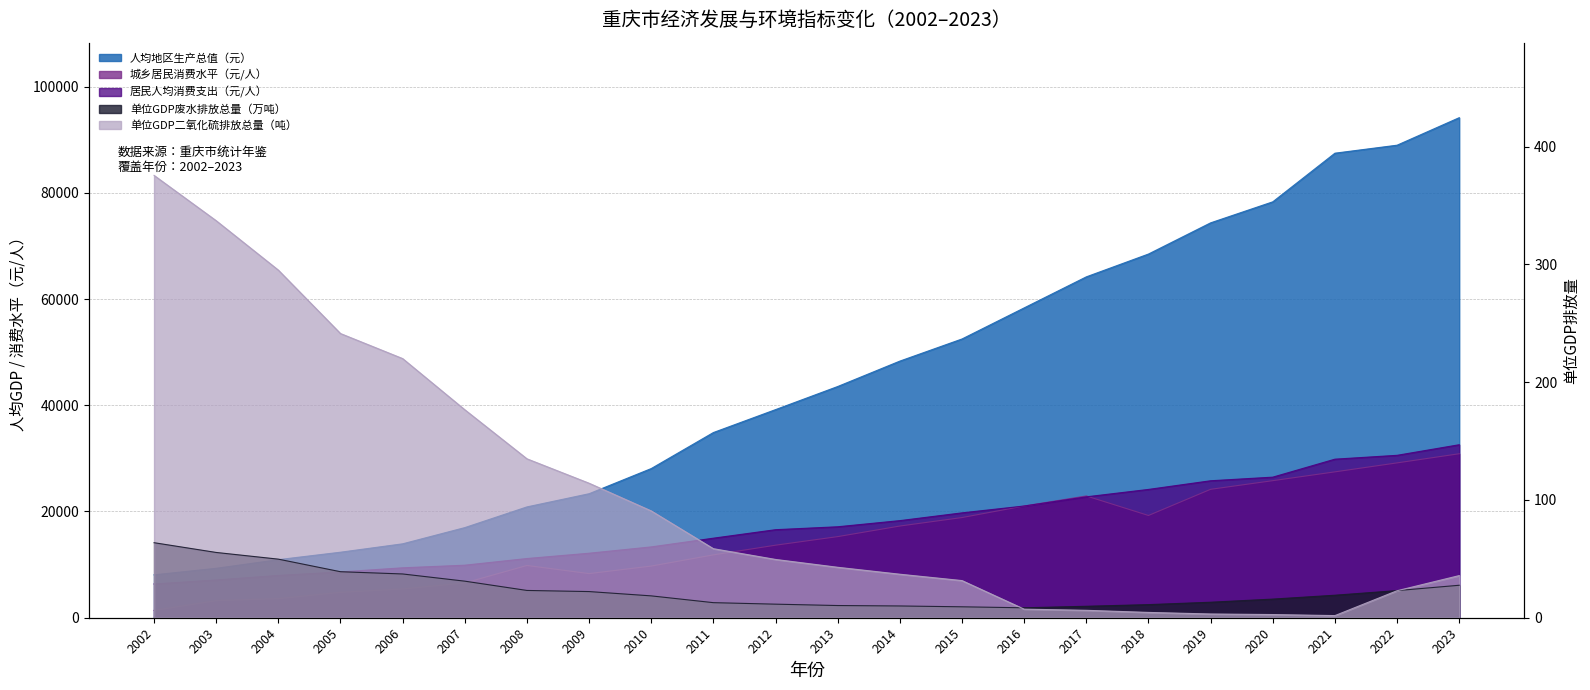

True or false: 居民人均消费支出（元/人） has a value of 2785.2 at 2010.

False